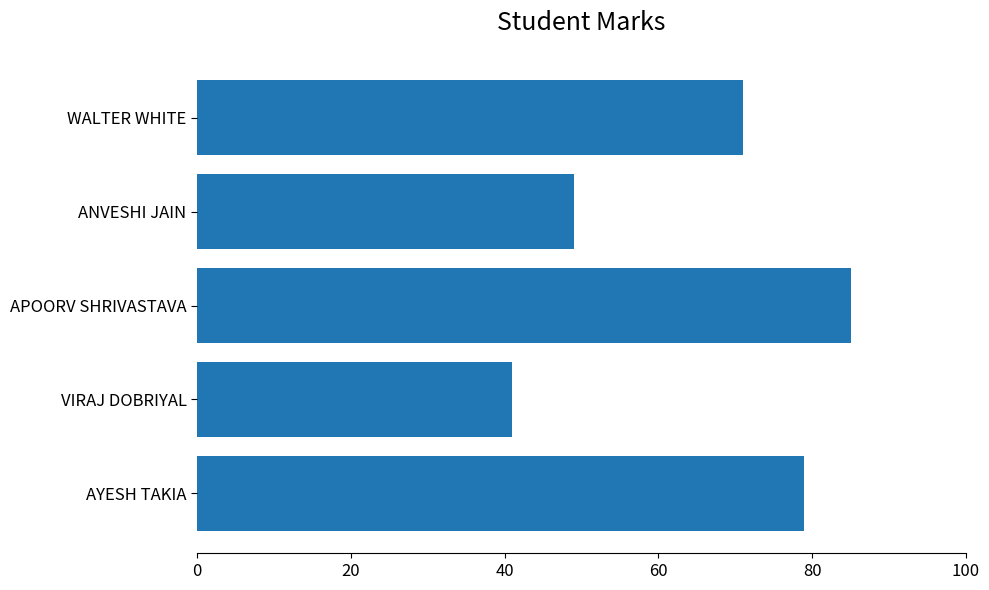

What is the difference between the second highest and second lowest values?

30